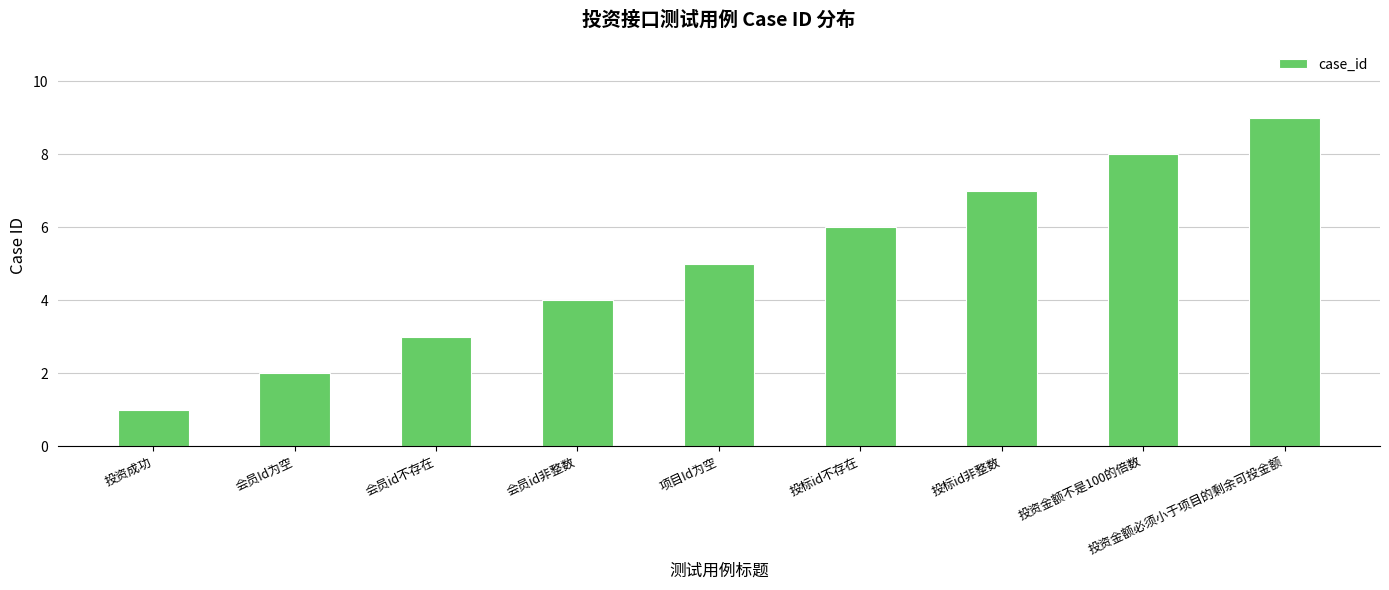

Does the chart contain any negative values?

No